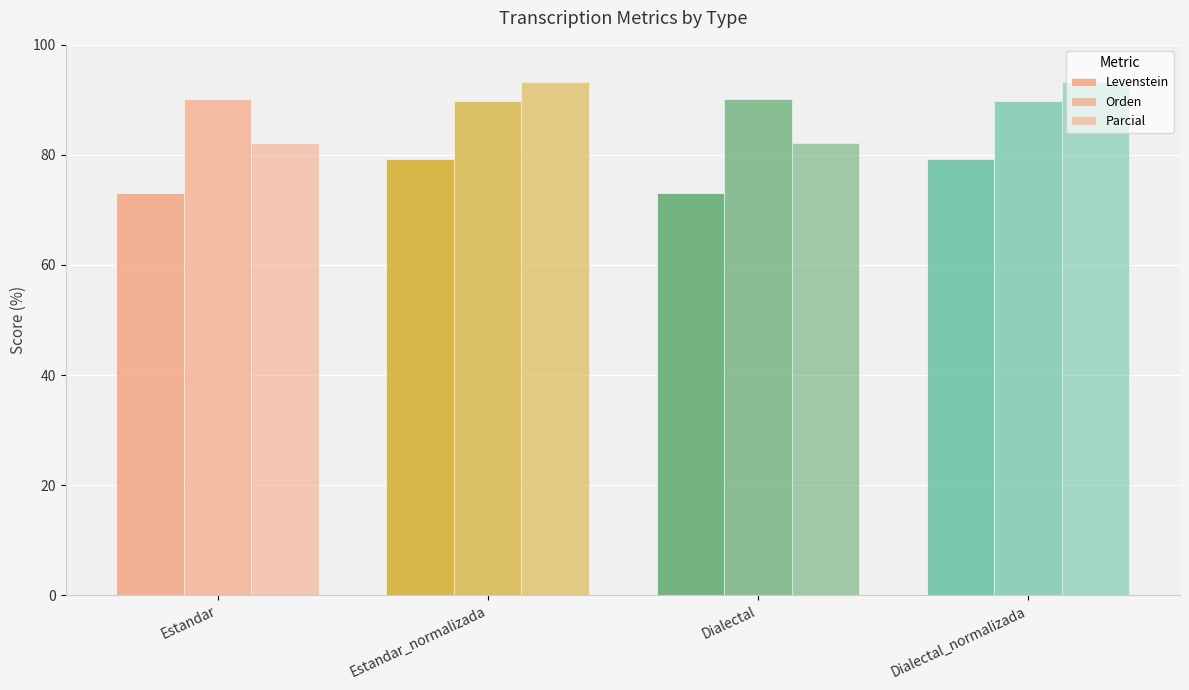

Does the chart contain any negative values?

No